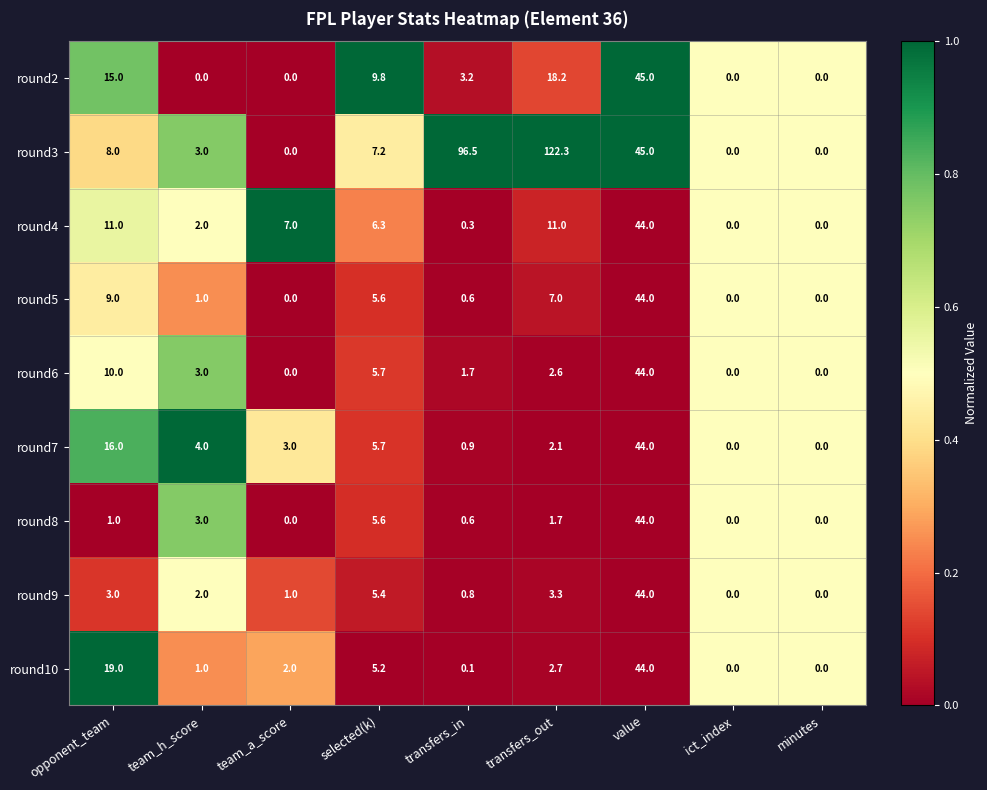

Which series has the largest range (max minus min)?

round3